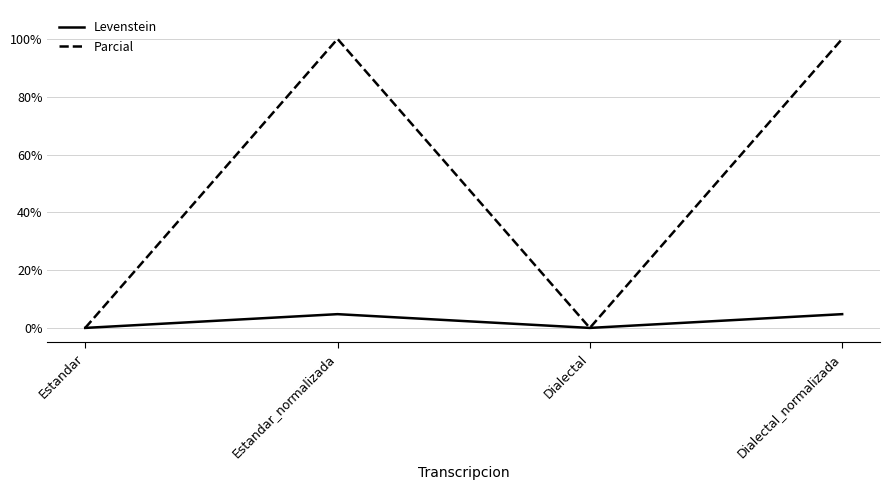

Rank the series by their average value, from lowest to highest.

Levenstein, Parcial